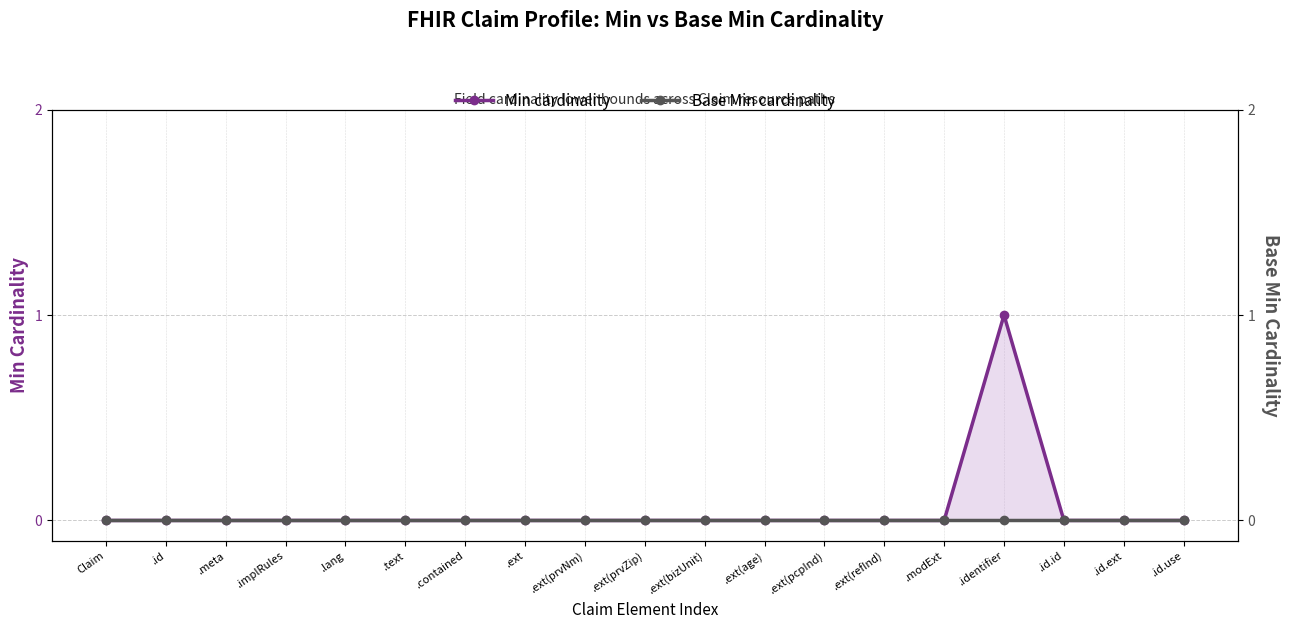

Between .ext(age) and .identifier, which series saw the biggest shift?

Min cardinality